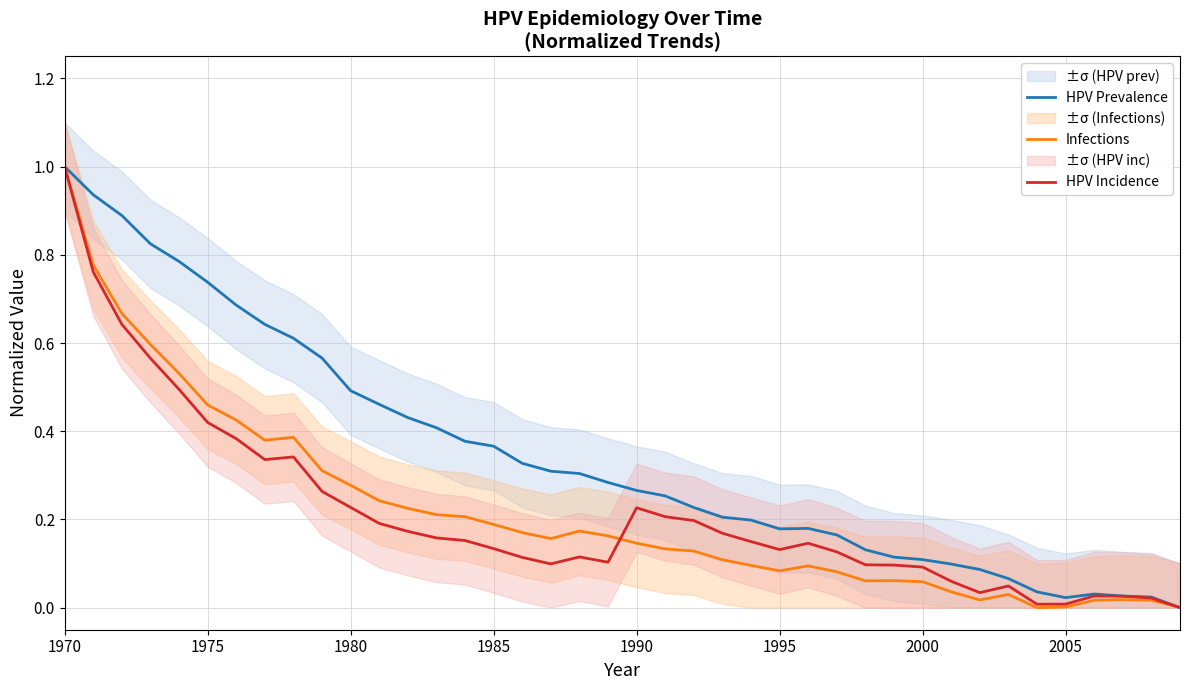

Which category has the highest value in the HPV Prevalence series?

1970